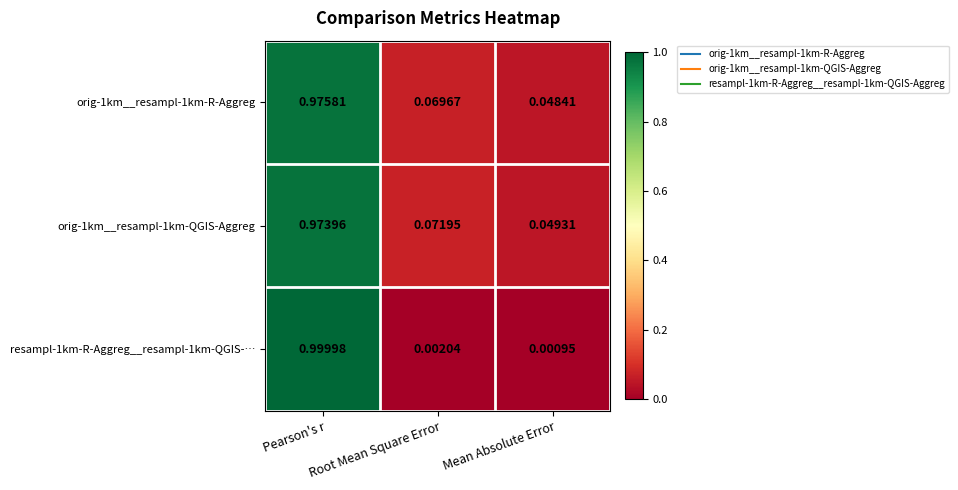

Rank the categories by resampl-1km-R-Aggreg__resampl-1km-QGIS-… value from lowest to highest.

Mean Absolute Error, Root Mean Square Error, Pearson's r